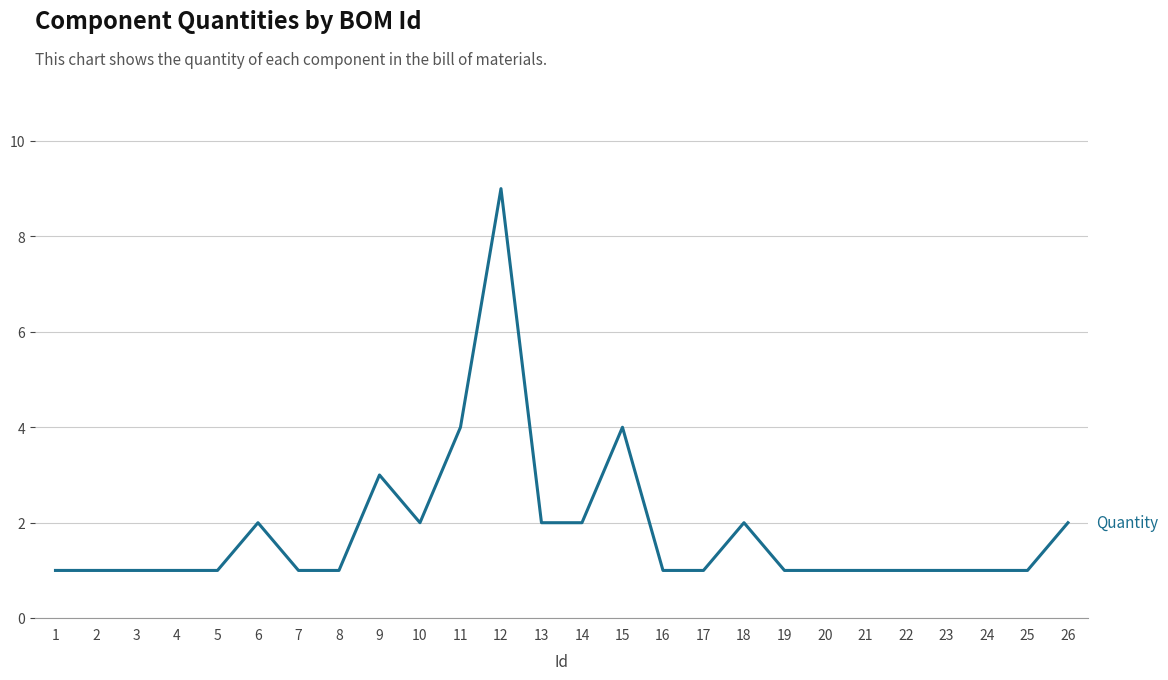

At which category does the chart reach its peak across all series?

12